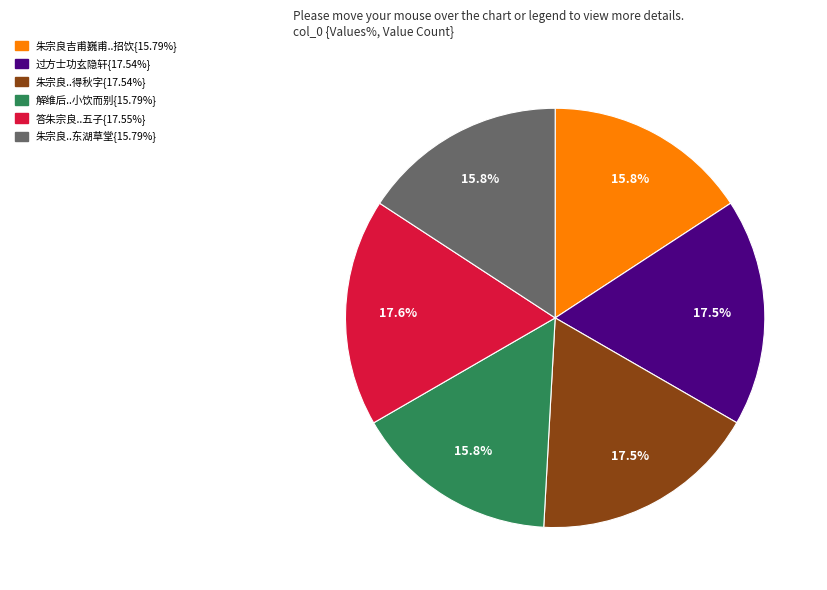

How many segments does this pie chart have?

6